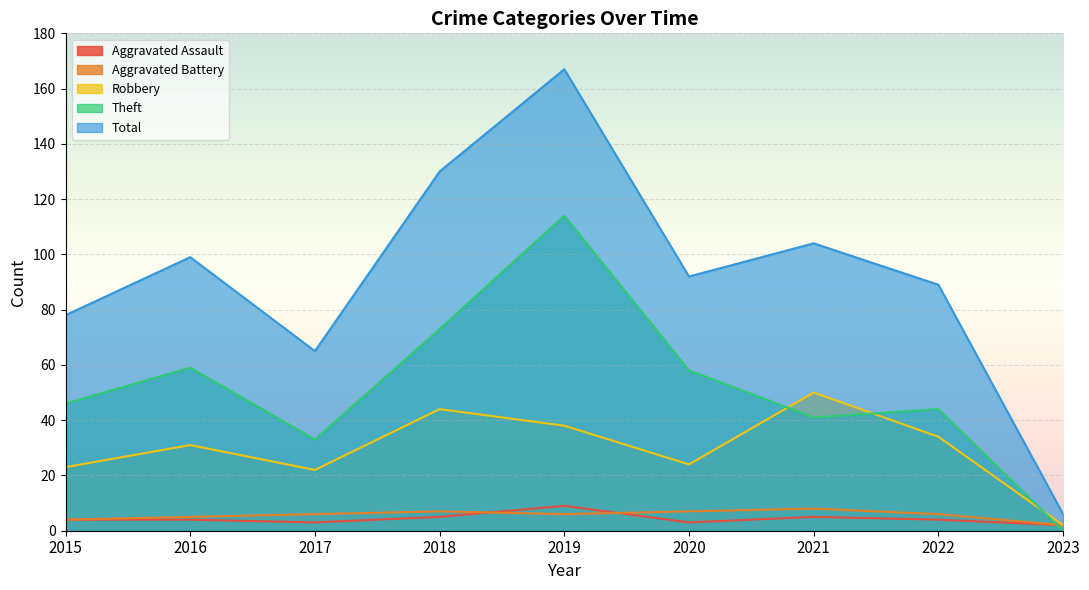

What is the difference between the maximum and second lowest values in the Total series?

102